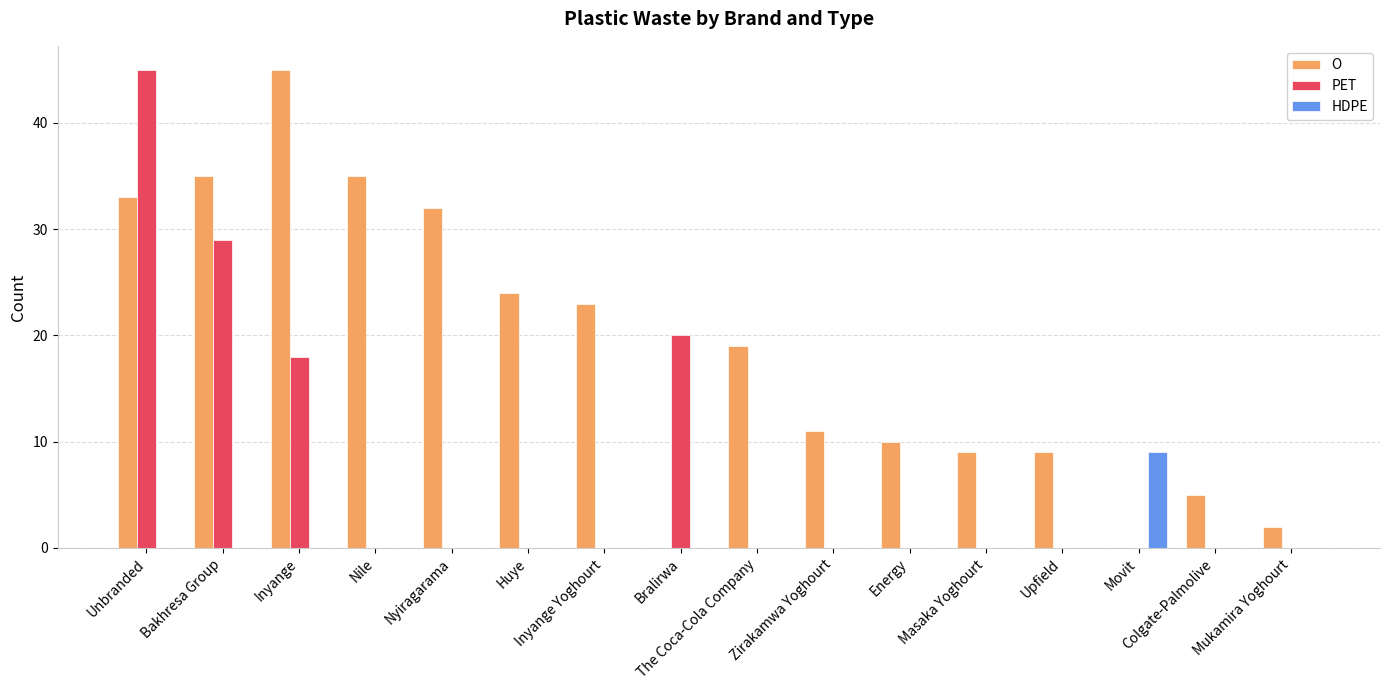

Which series changed the most between Unbranded and Masaka Yoghourt?

PET